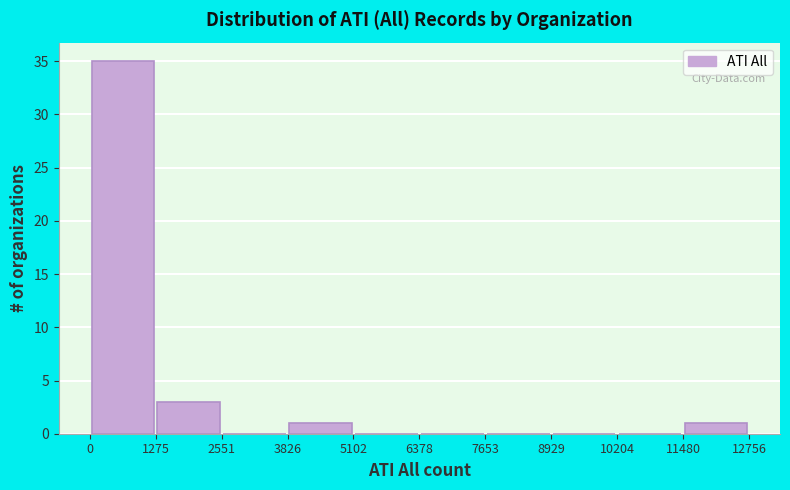

Over which range of the x-axis is the bar tallest?

0 to 1275